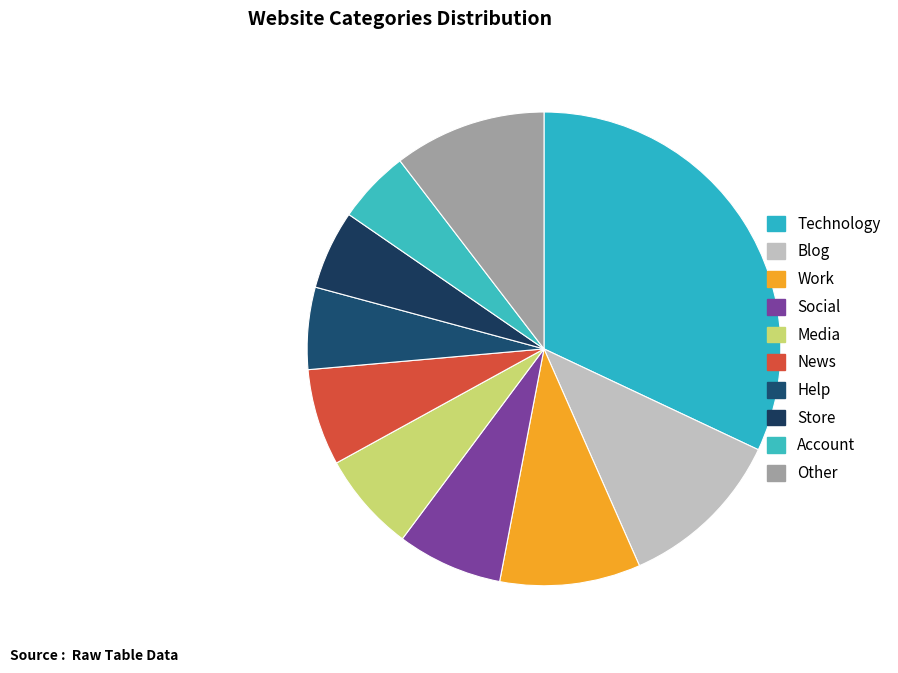

Do Media and News together represent more than half of the pie?

No